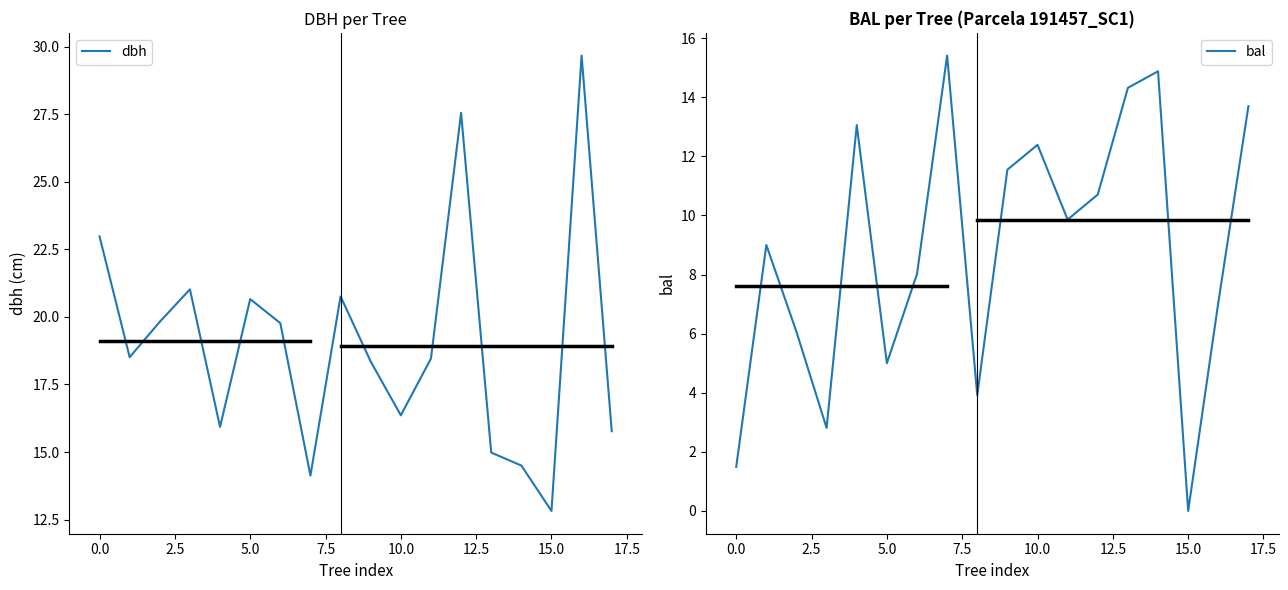

Where is bal nearest to the value 7?

16